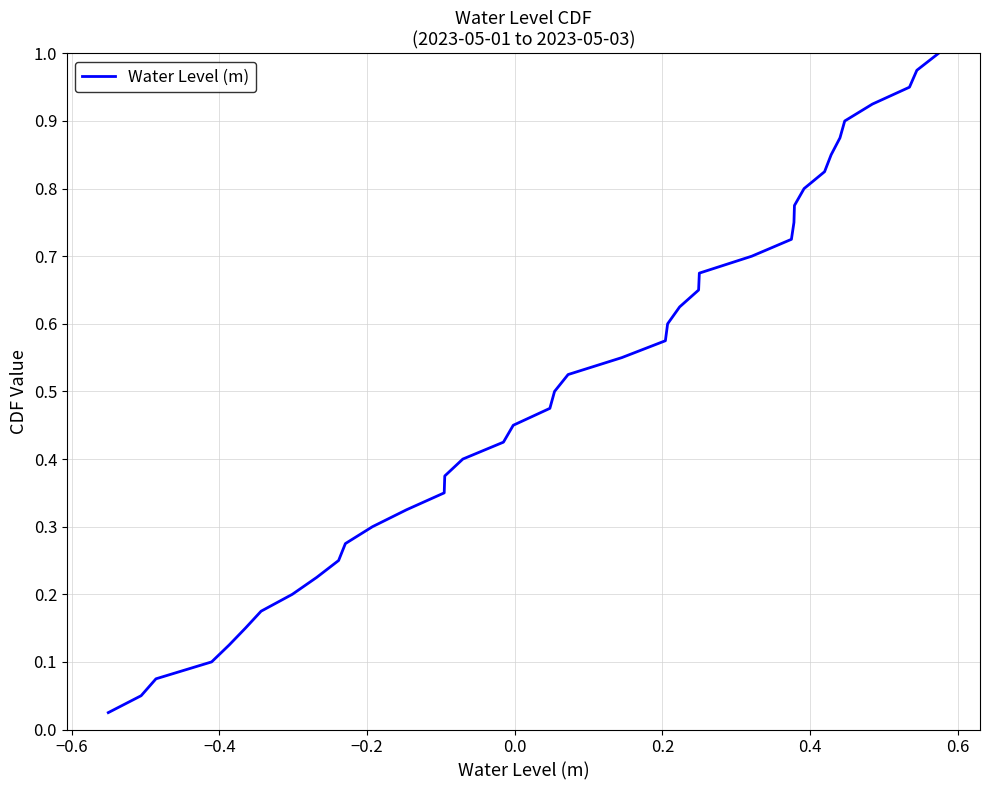

Count the number of data series in this chart.

1